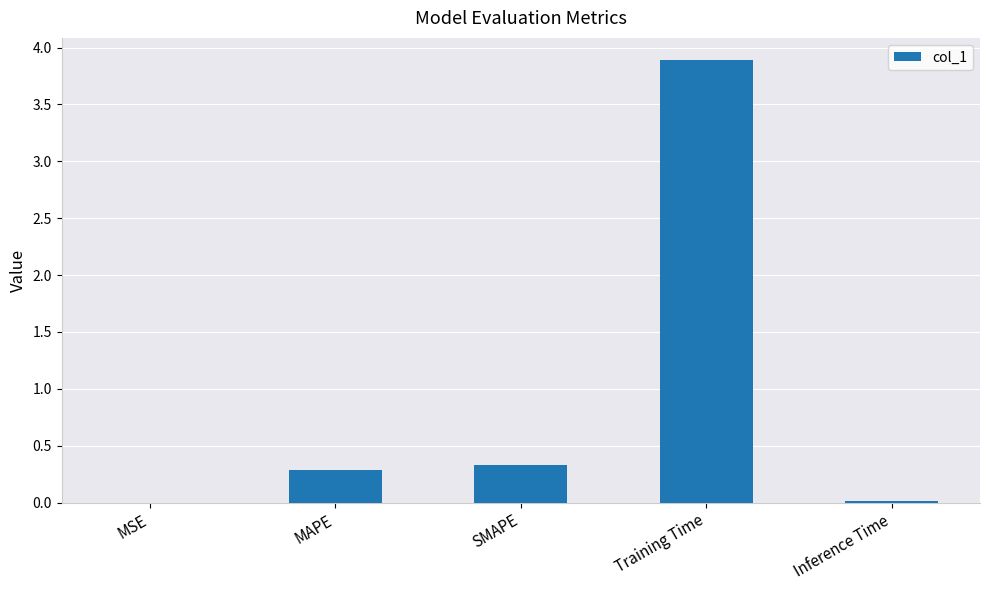

Are the bars grouped side by side (vs. stacked)?

No